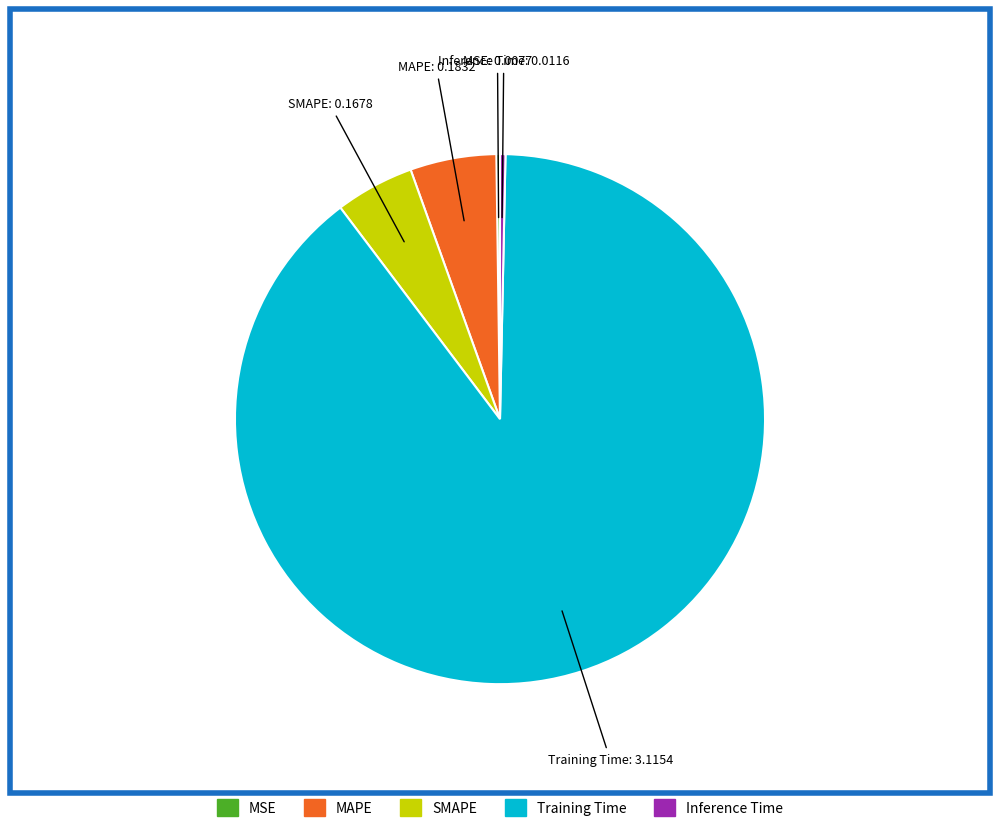

Is the sum of MAPE and SMAPE greater than half?

No